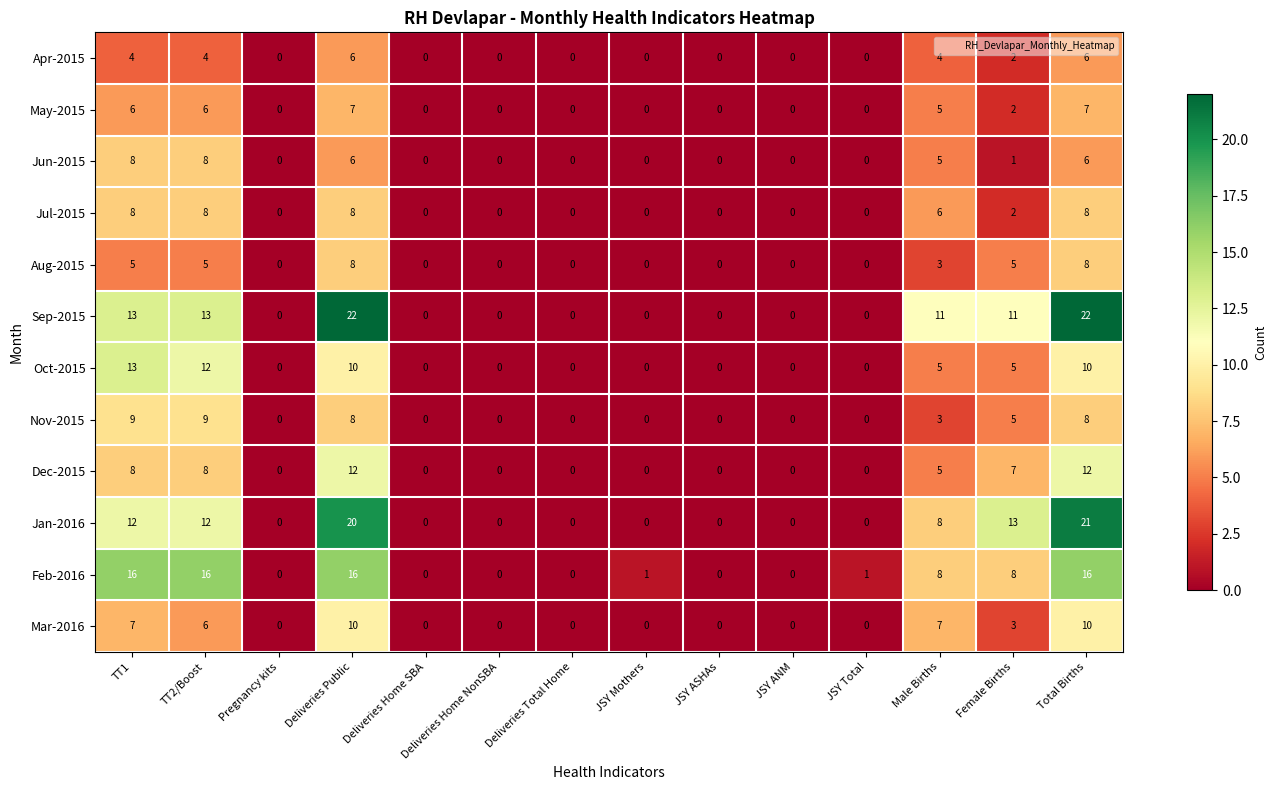

Which series changed the most between TT1 and JSY Mothers?

Feb-2016